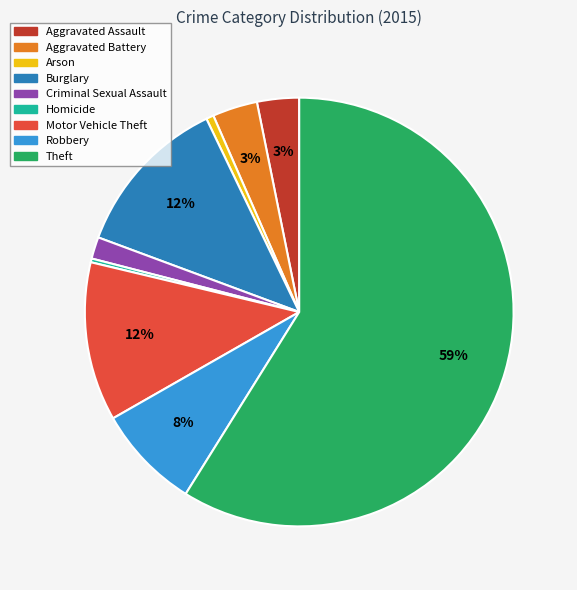

Is the sum of Theft and Homicide greater than half?

Yes